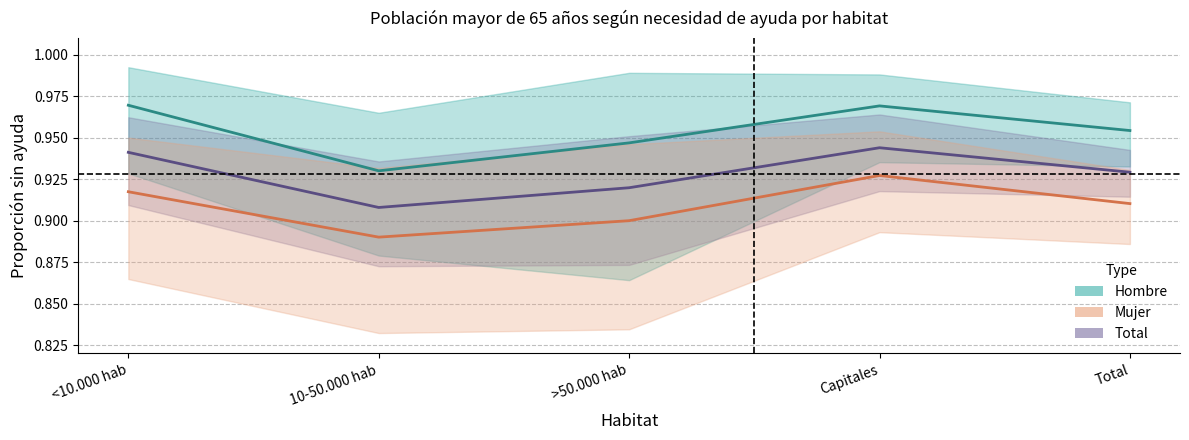

Reading right to left, list all the values displayed in this chart.

Hombre: Total=1.0	Capitales=1.0	>50.000 hab=0.9	10-50.000 hab=0.9	<10.000 hab=1.0
Total: Total=0.9	Capitales=0.9	>50.000 hab=0.9	10-50.000 hab=0.9	<10.000 hab=0.9
Mujer: Total=0.9	Capitales=0.9	>50.000 hab=0.9	10-50.000 hab=0.9	<10.000 hab=0.9